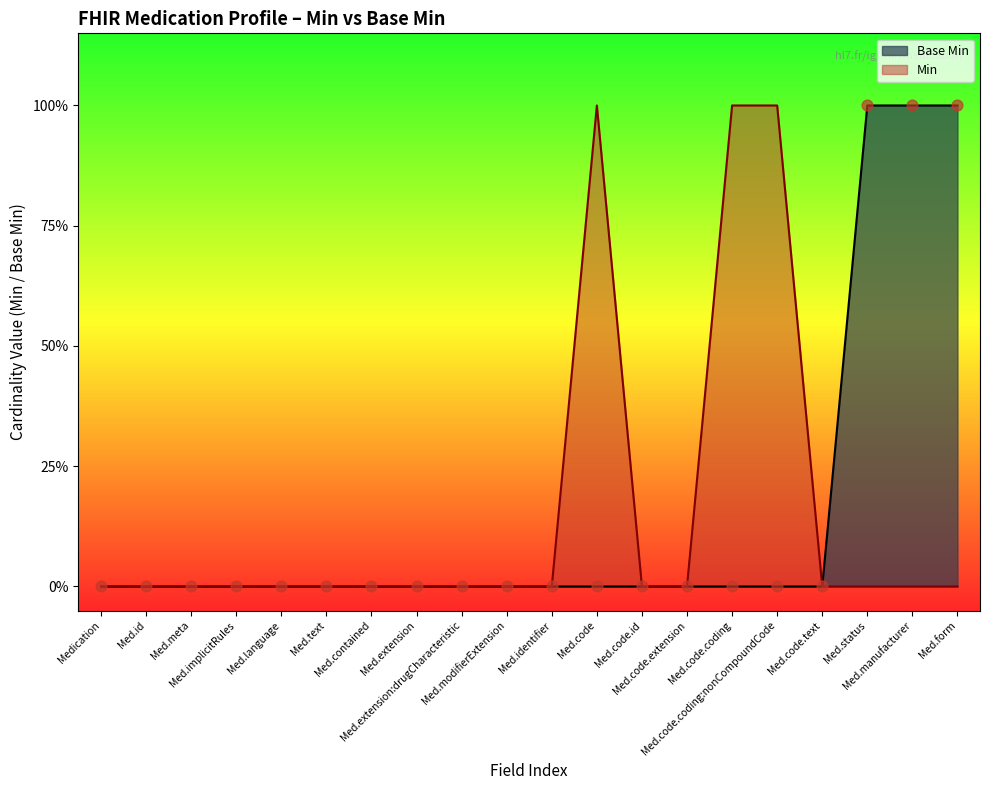

Between Med.extension and Med.implicitRules, which is larger?

Med.extension